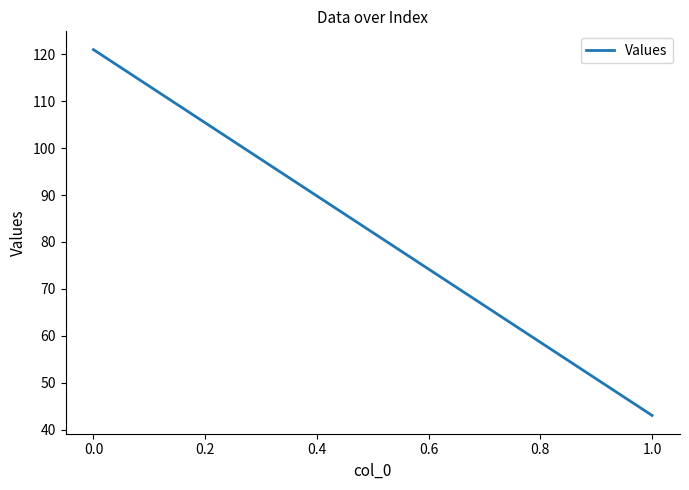

What is the sum of all values?

164